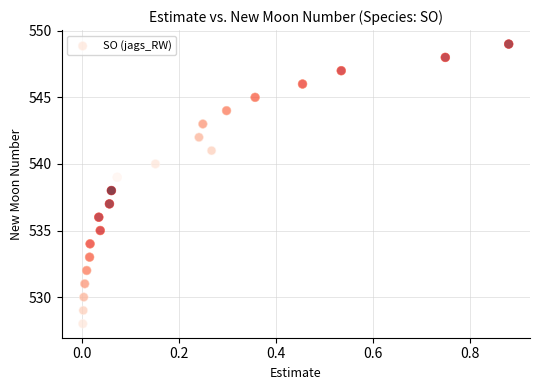

What is the range of Y values (max minus min)?

21